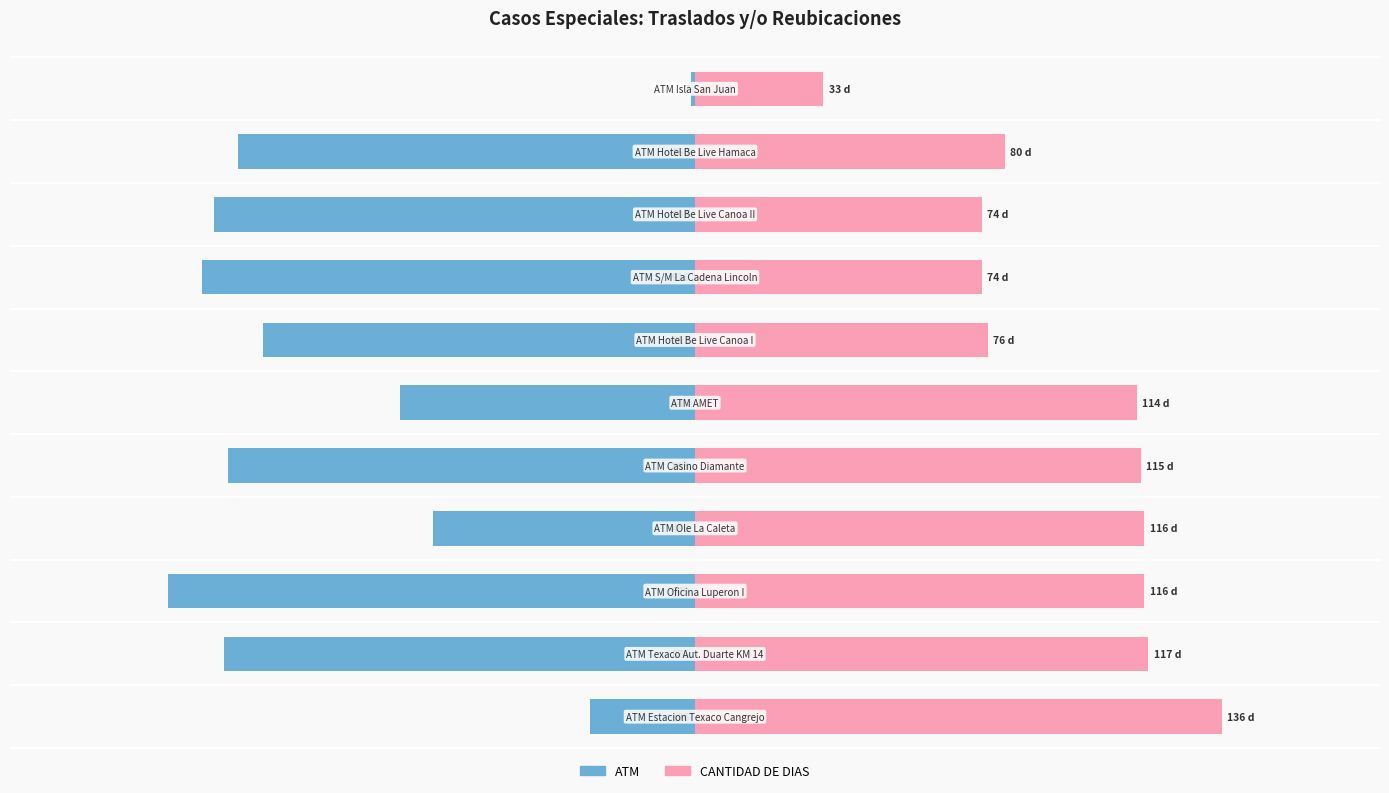

What are all the series names shown in the legend?

ATM, CANTIDAD DE DIAS